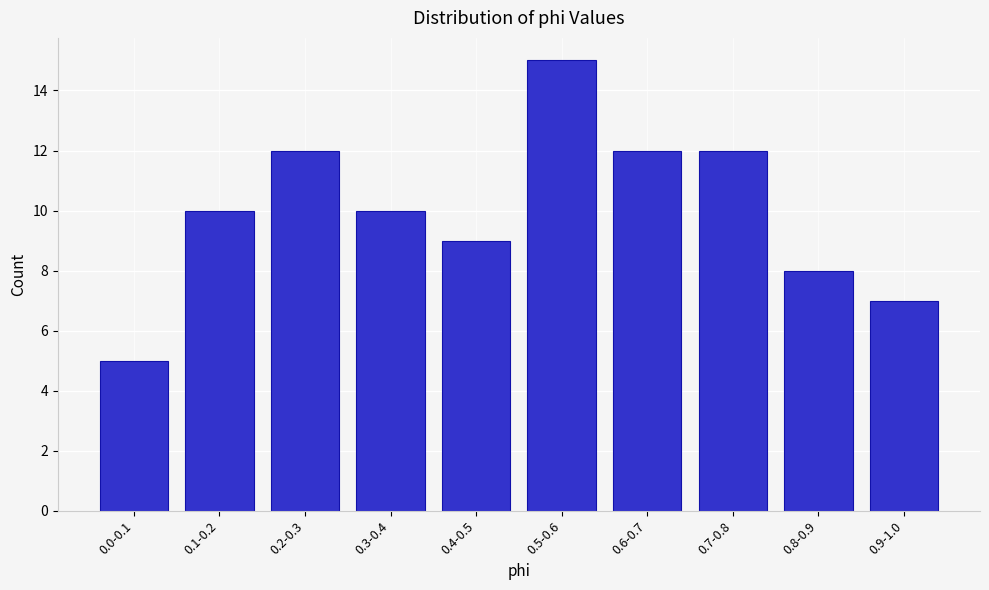

Reading left to right, transcribe all the data shown in this chart.

0.0-0.1=5	0.1-0.2=10	0.2-0.3=12	0.3-0.4=10	0.4-0.5=9	0.5-0.6=15	0.6-0.7=12	0.7-0.8=12	0.8-0.9=8	0.9-1.0=7